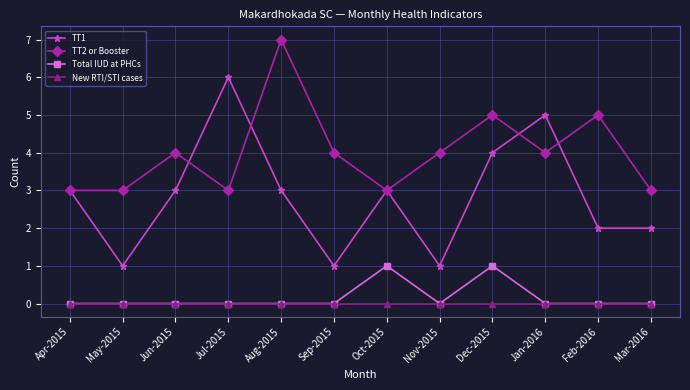

Count the number of data series in this chart.

4